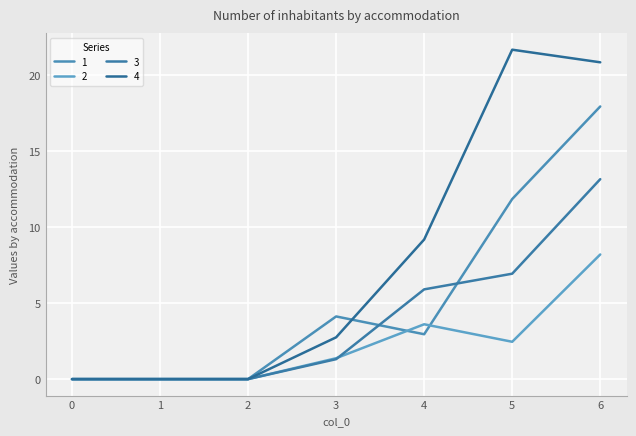

Rank the series by their average value, from lowest to highest.

2, 3, 1, 4